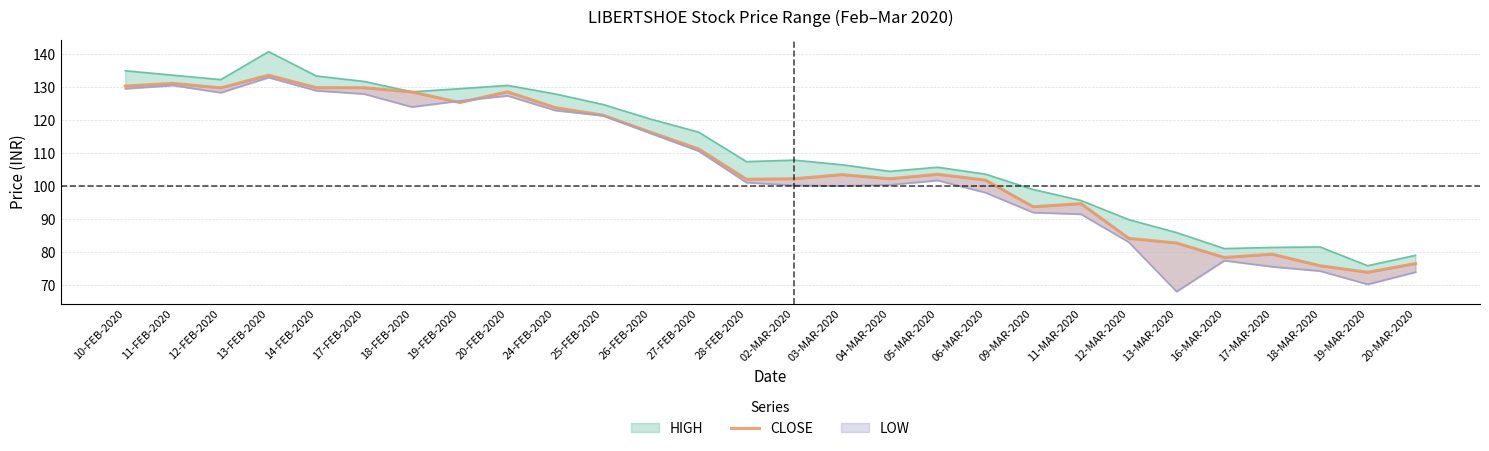

Where is the data nearest to the value 103?

03-MAR-2020